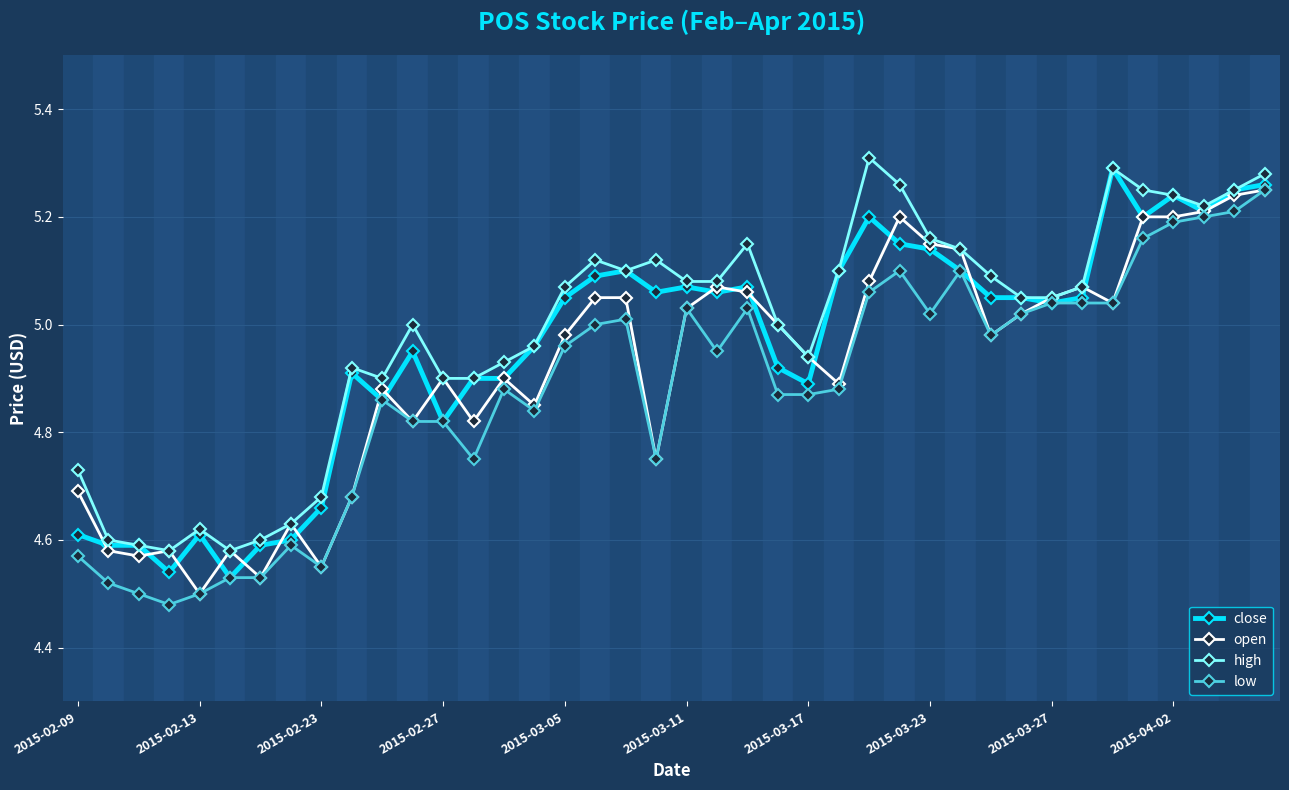

True or false: close and high cross at least once.

False